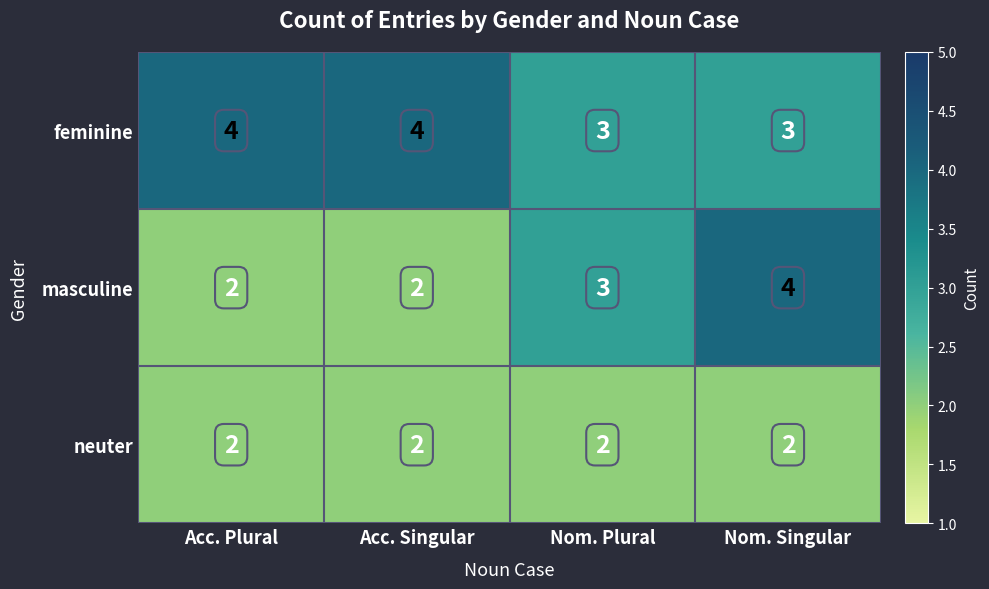

Is the value of masculine at Nom. Singular greater than the value of feminine at Nom. Plural?

Yes